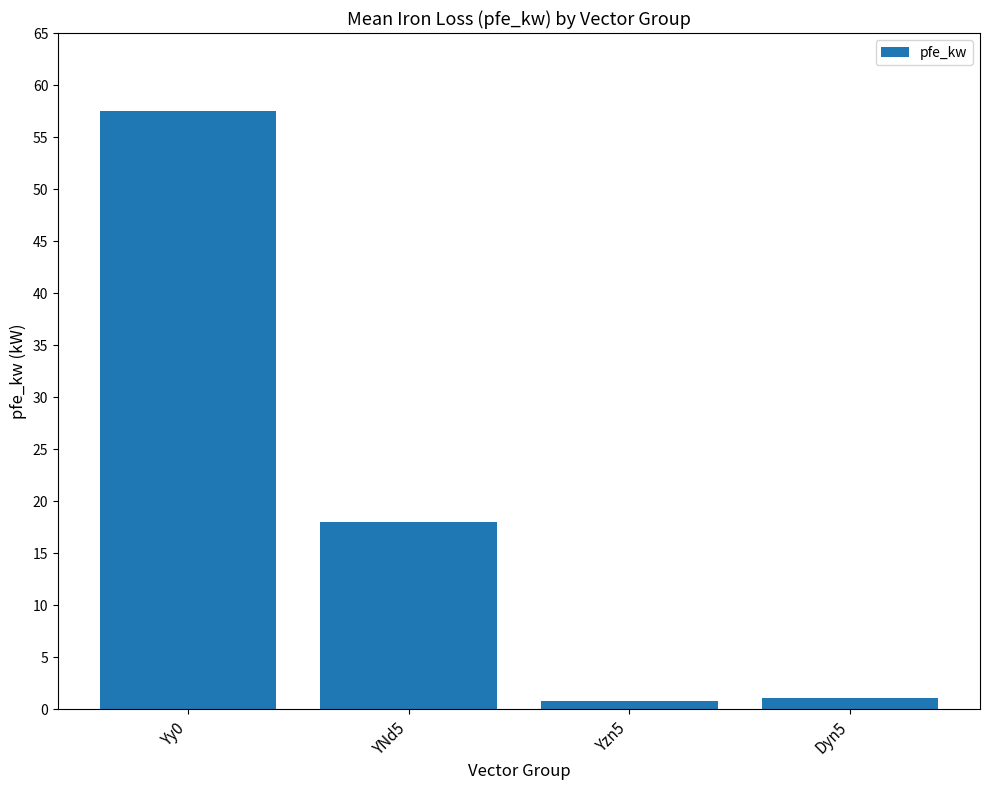

Approximately how many times larger is the value at Yy0 compared to YNd5?

3.2